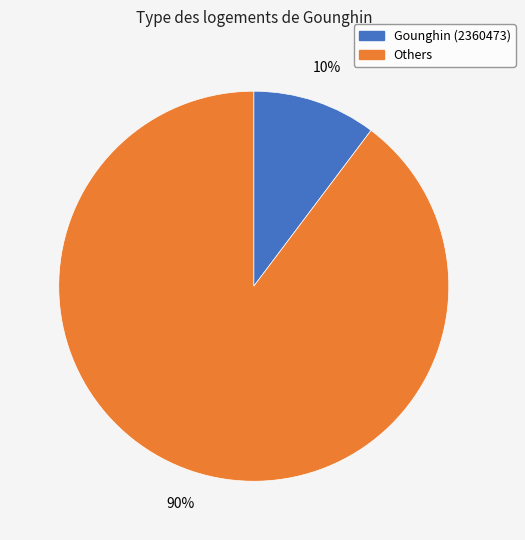

Count the number of slices in the pie.

2